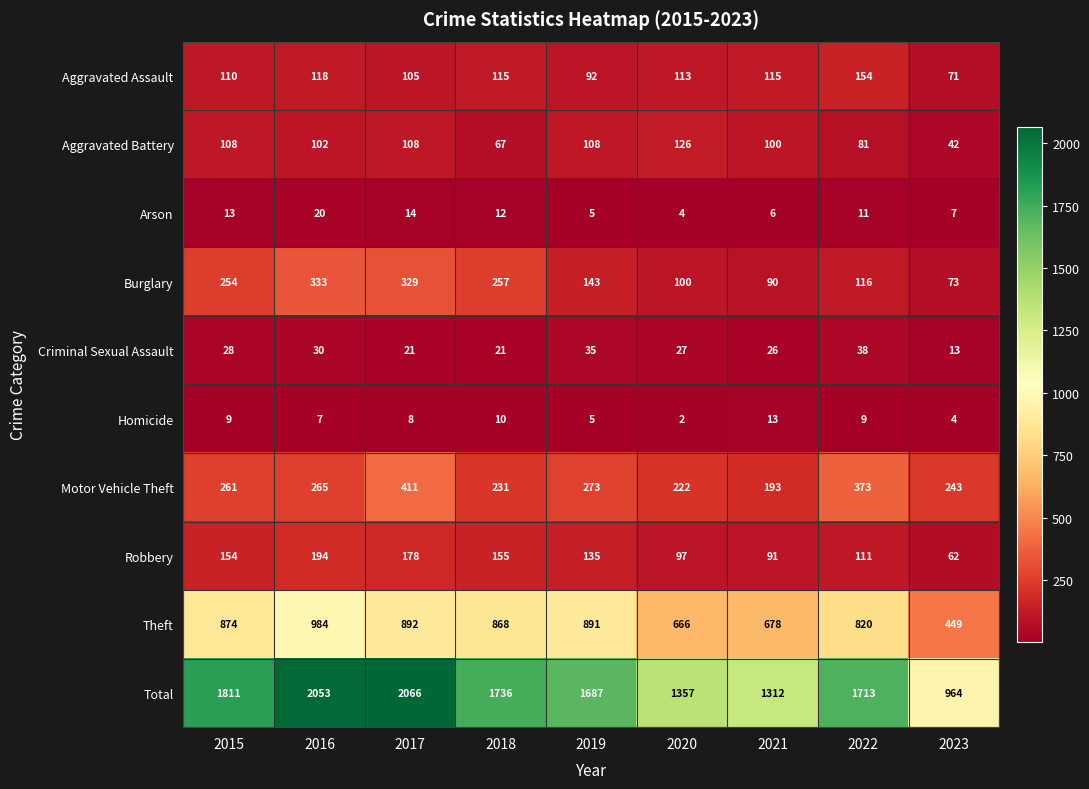

Rank the series by their maximum value, from lowest to highest.

Homicide, Arson, Criminal Sexual Assault, Aggravated Battery, Aggravated Assault, Robbery, Burglary, Motor Vehicle Theft, Theft, Total